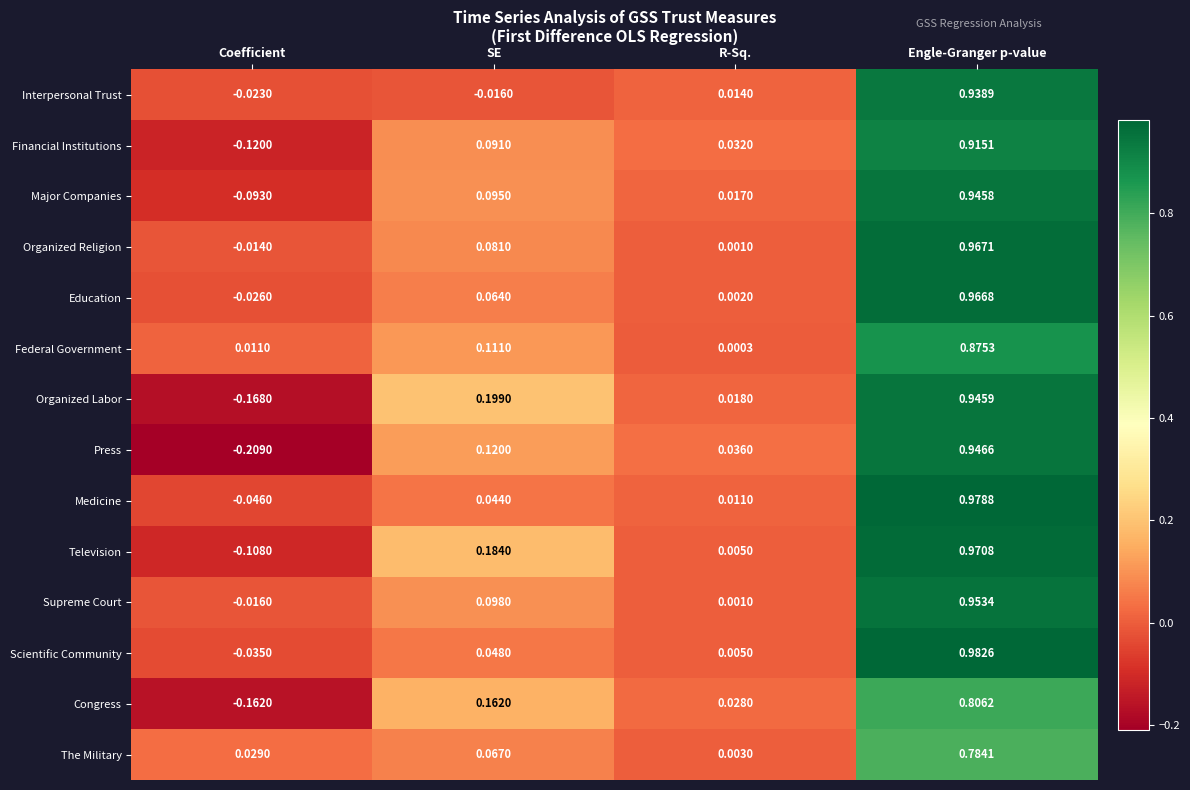

At which label does Interpersonal Trust first exceed 0?

R-Sq.